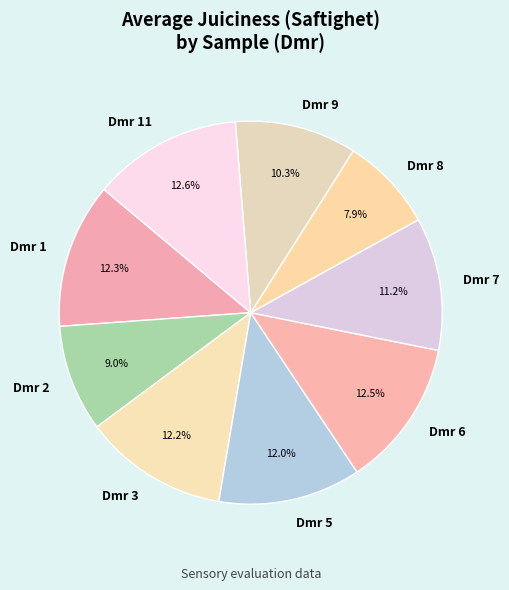

What is the total percentage of Dmr 2 and Dmr 9?

19.3%